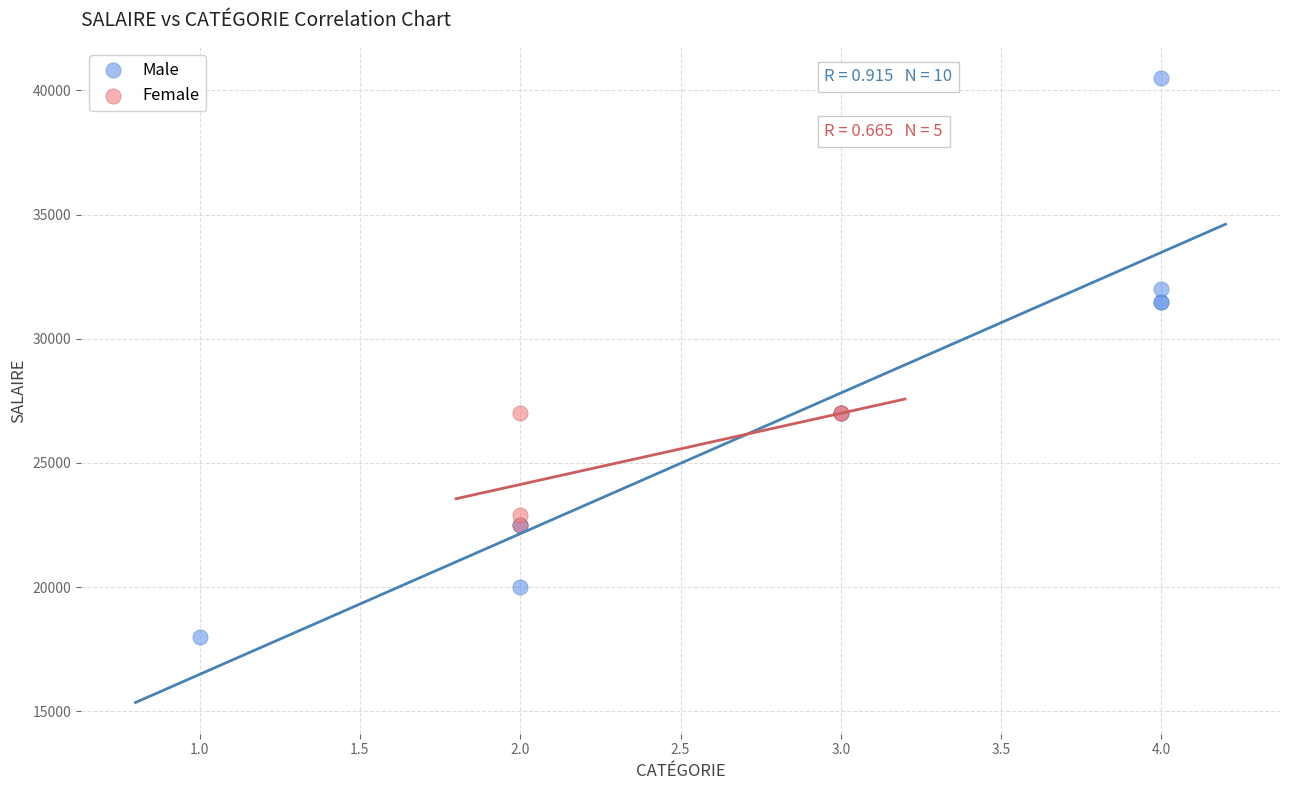

Which series reaches the maximum Y coordinate?

Male